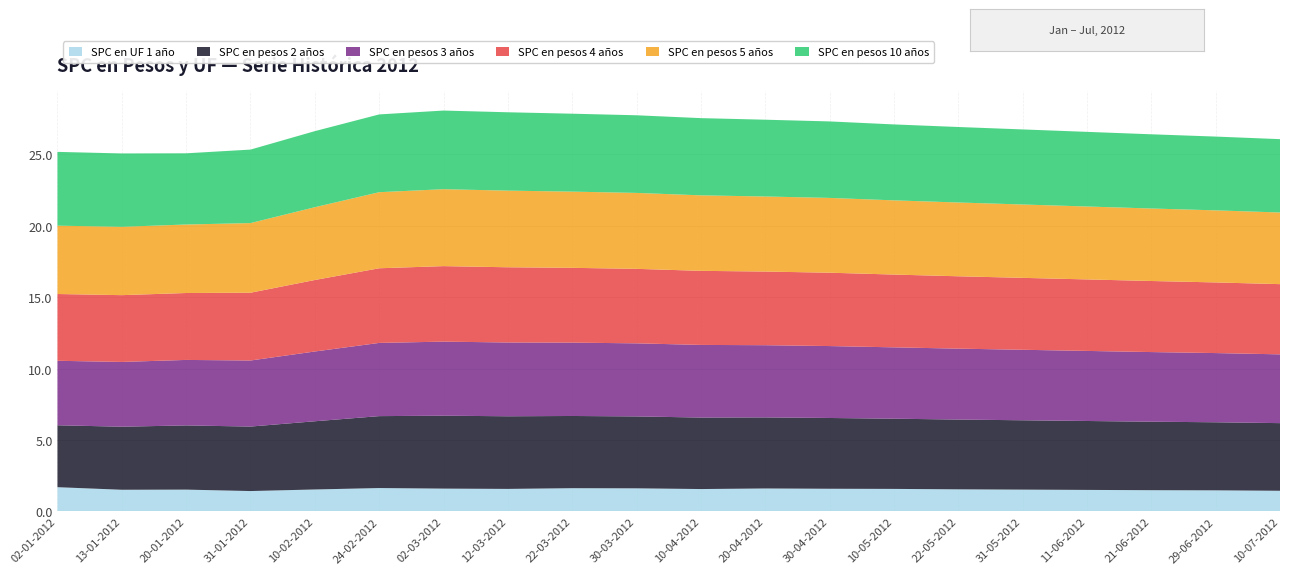

Reading left to right, list all the values displayed in this chart.

SPC en UF 1 año: 02-01-2012=1.7	13-01-2012=1.5	20-01-2012=1.5	31-01-2012=1.4	10-02-2012=1.5	24-02-2012=1.6	02-03-2012=1.6	12-03-2012=1.6	22-03-2012=1.6	30-03-2012=1.6	10-04-2012=1.6	20-04-2012=1.6	30-04-2012=1.6	10-05-2012=1.6	22-05-2012=1.6	31-05-2012=1.5	11-06-2012=1.5	21-06-2012=1.5	29-06-2012=1.5	10-07-2012=1.4
SPC en pesos 2 años: 02-01-2012=4.3	13-01-2012=4.4	20-01-2012=4.5	31-01-2012=4.5	10-02-2012=4.8	24-02-2012=5.0	02-03-2012=5.1	12-03-2012=5.1	22-03-2012=5.0	30-03-2012=5.0	10-04-2012=5.0	20-04-2012=5.0	30-04-2012=5.0	10-05-2012=4.9	22-05-2012=4.9	31-05-2012=4.8	11-06-2012=4.8	21-06-2012=4.8	29-06-2012=4.8	10-07-2012=4.7
SPC en pesos 3 años: 02-01-2012=4.5	13-01-2012=4.5	20-01-2012=4.6	31-01-2012=4.6	10-02-2012=4.9	24-02-2012=5.1	02-03-2012=5.2	12-03-2012=5.2	22-03-2012=5.1	30-03-2012=5.1	10-04-2012=5.1	20-04-2012=5.0	30-04-2012=5.0	10-05-2012=5.0	22-05-2012=5.0	31-05-2012=4.9	11-06-2012=4.9	21-06-2012=4.9	29-06-2012=4.8	10-07-2012=4.8
SPC en pesos 4 años: 02-01-2012=4.7	13-01-2012=4.7	20-01-2012=4.7	31-01-2012=4.7	10-02-2012=5.0	24-02-2012=5.2	02-03-2012=5.3	12-03-2012=5.3	22-03-2012=5.2	30-03-2012=5.2	10-04-2012=5.2	20-04-2012=5.2	30-04-2012=5.1	10-05-2012=5.1	22-05-2012=5.1	31-05-2012=5.0	11-06-2012=5.0	21-06-2012=5.0	29-06-2012=4.9	10-07-2012=4.9
SPC en pesos 5 años: 02-01-2012=4.8	13-01-2012=4.8	20-01-2012=4.8	31-01-2012=4.9	10-02-2012=5.1	24-02-2012=5.3	02-03-2012=5.4	12-03-2012=5.4	22-03-2012=5.3	30-03-2012=5.3	10-04-2012=5.3	20-04-2012=5.2	30-04-2012=5.2	10-05-2012=5.2	22-05-2012=5.2	31-05-2012=5.1	11-06-2012=5.1	21-06-2012=5.1	29-06-2012=5.0	10-07-2012=5.0
SPC en pesos 10 años: 02-01-2012=5.2	13-01-2012=5.1	20-01-2012=5.0	31-01-2012=5.1	10-02-2012=5.3	24-02-2012=5.4	02-03-2012=5.5	12-03-2012=5.5	22-03-2012=5.5	30-03-2012=5.4	10-04-2012=5.4	20-04-2012=5.4	30-04-2012=5.3	10-05-2012=5.3	22-05-2012=5.3	31-05-2012=5.2	11-06-2012=5.2	21-06-2012=5.2	29-06-2012=5.2	10-07-2012=5.1